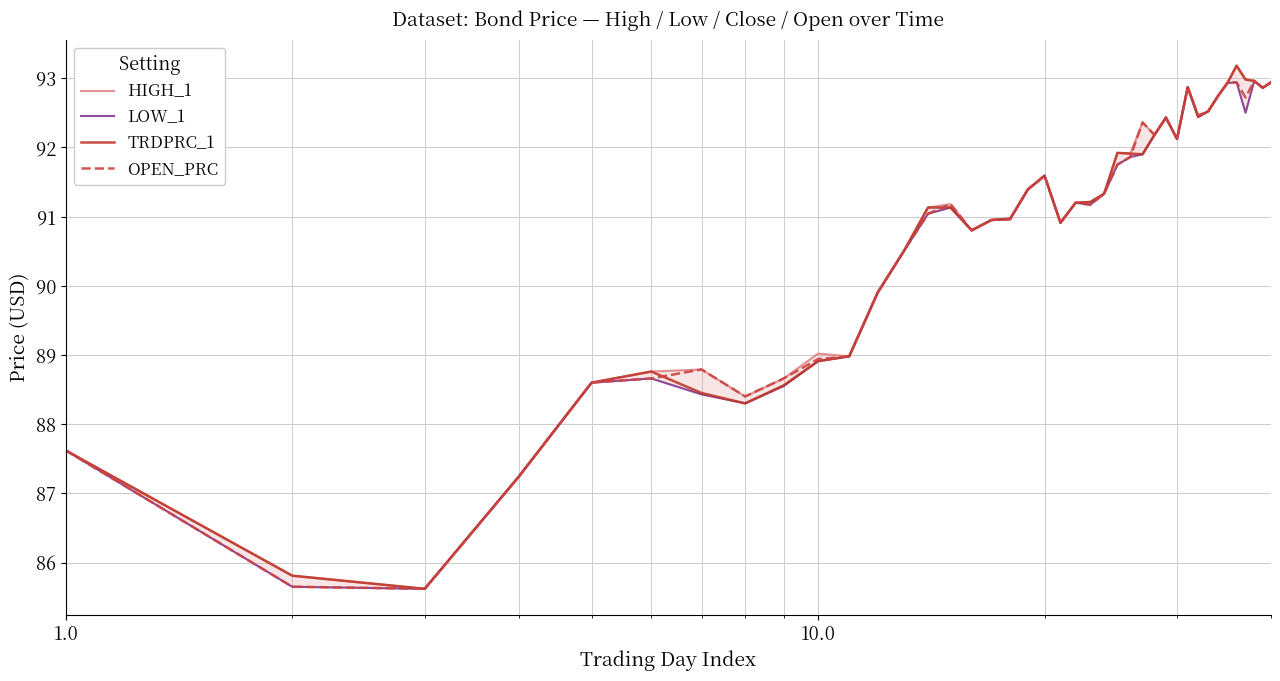

What are all the series names shown in the legend?

HIGH_1, LOW_1, TRDPRC_1, OPEN_PRC